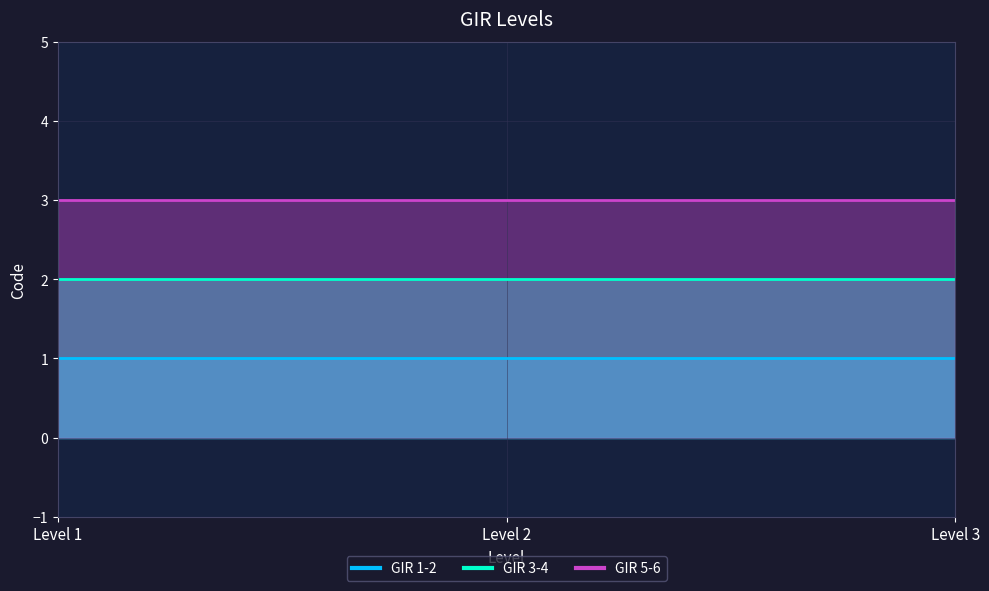

Does the chart have visible grid lines?

Yes